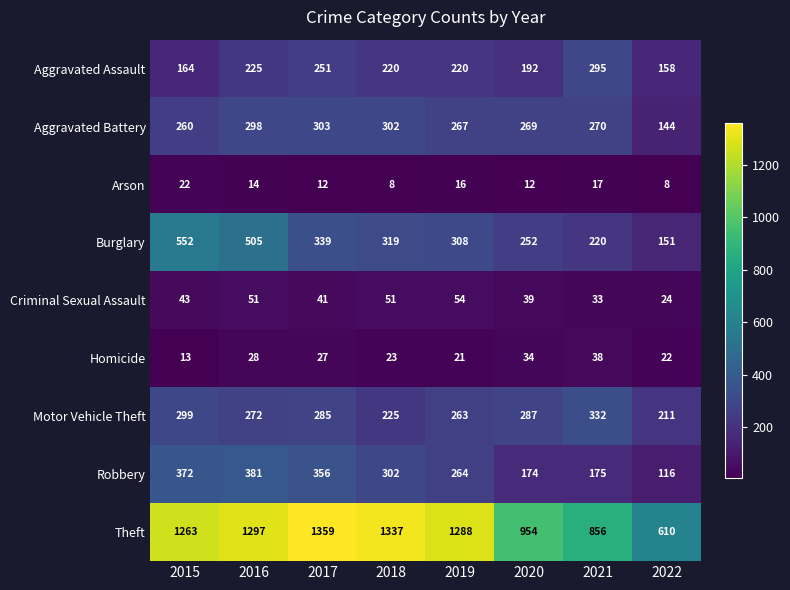

The value of Robbery at 2021 is 98. True or false?

False